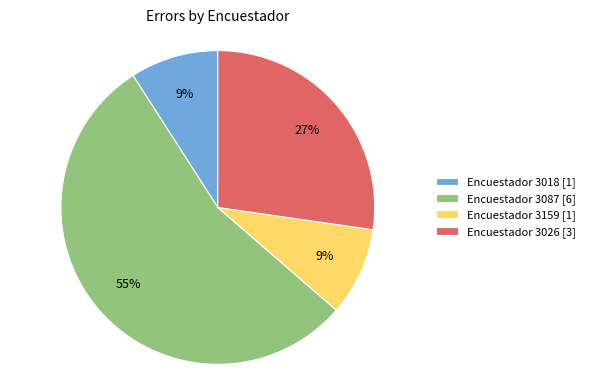

What percentage is the Encuestador 3018 [1] slice, to the nearest percent?

9%